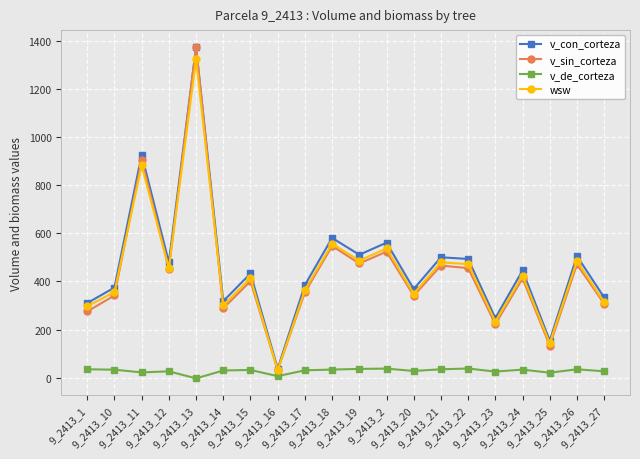

What is the maximum value for v_con_corteza?

1373.6